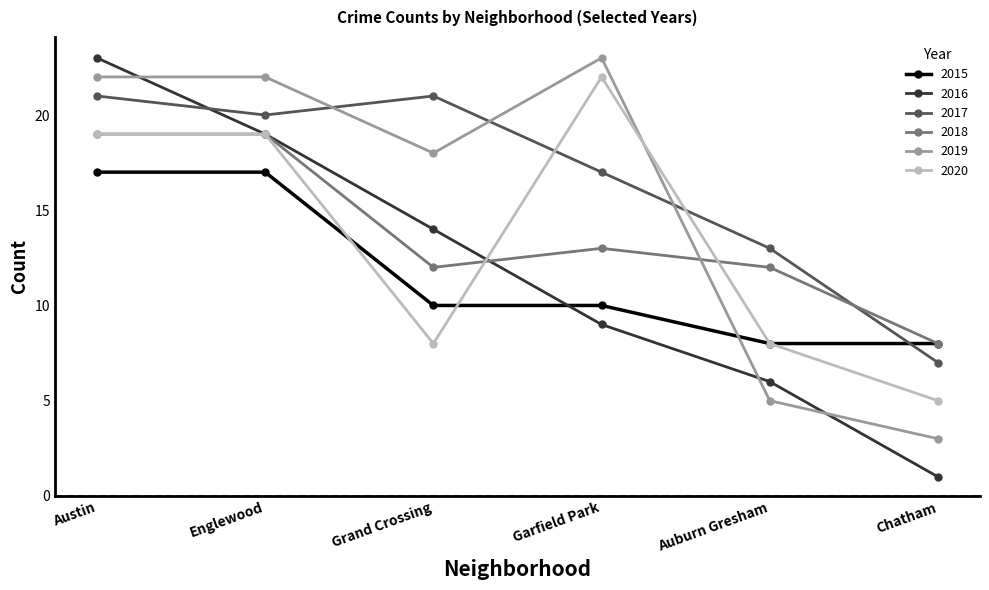

Which series changed the most between Grand Crossing and Chatham?

2019